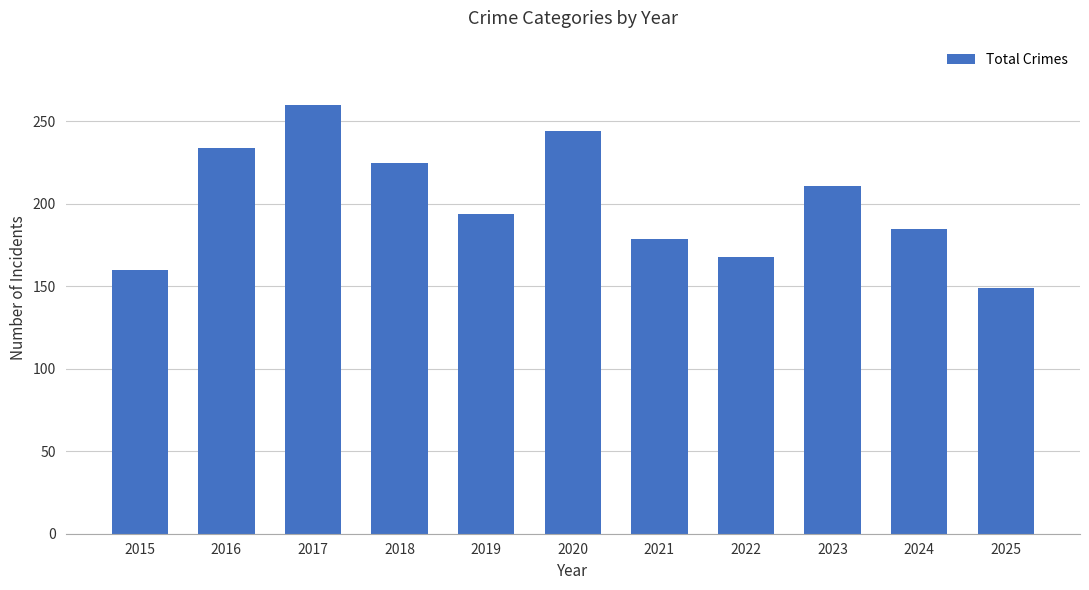

How many bars are there in total?

11